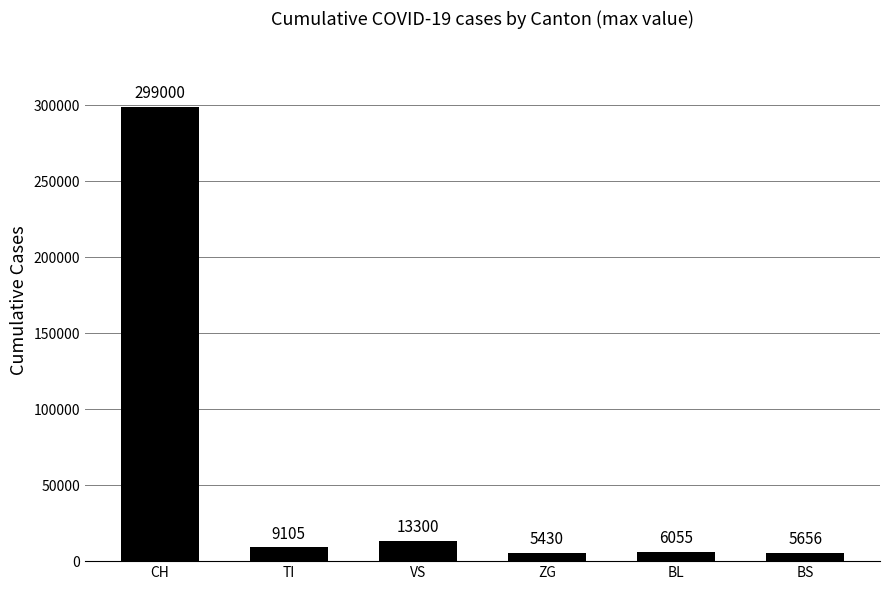

Is it true that the value at CH is 474715?

False